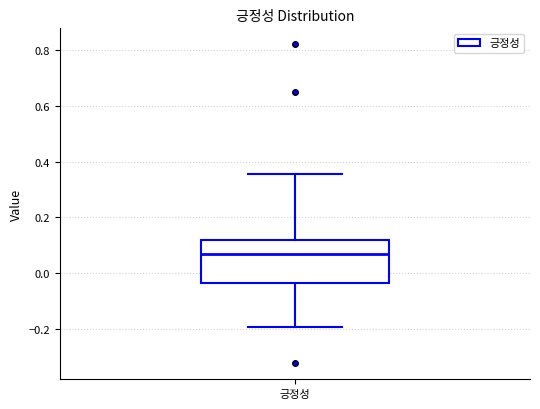

Transcribe this box plot: give where the median line is, the range the box spans, and where the two whiskers end, as read against the y-axis. The values are not printed on the chart, so give them approximately, as read against the axis.

median 0.06, box -0.04 to 0.12, whiskers -0.20 to 0.36